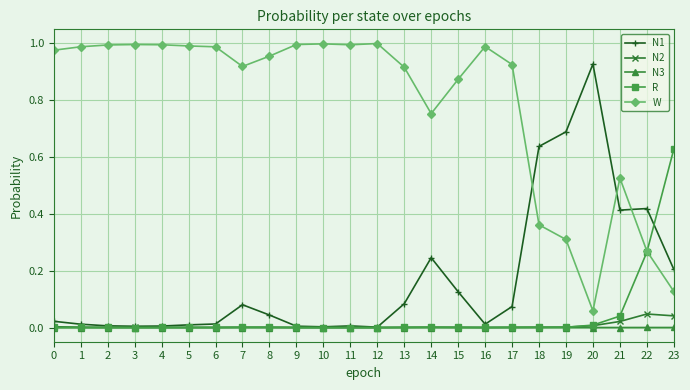

True or false: N3 has more than 1 points higher than both neighbors.

True